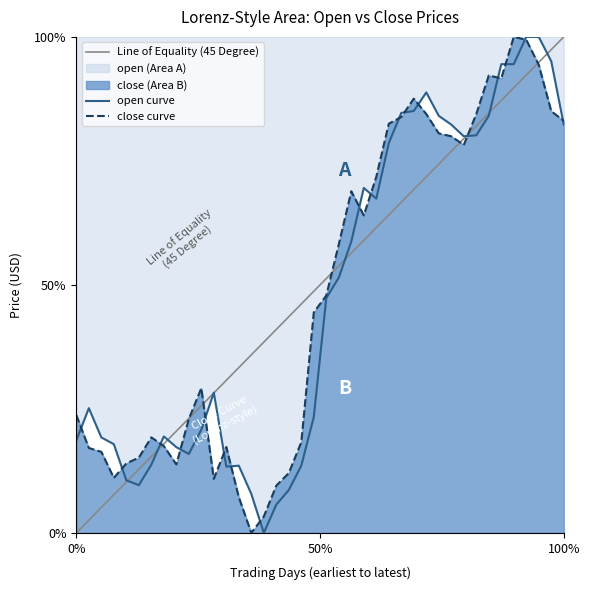

In open, how many points are lower than both neighbors (excluding endpoints)?

6